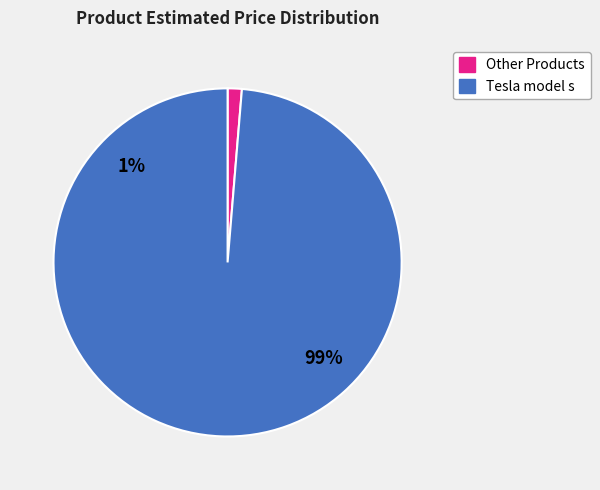

The Poster rast slice represents 1% of the pie. True or false?

False